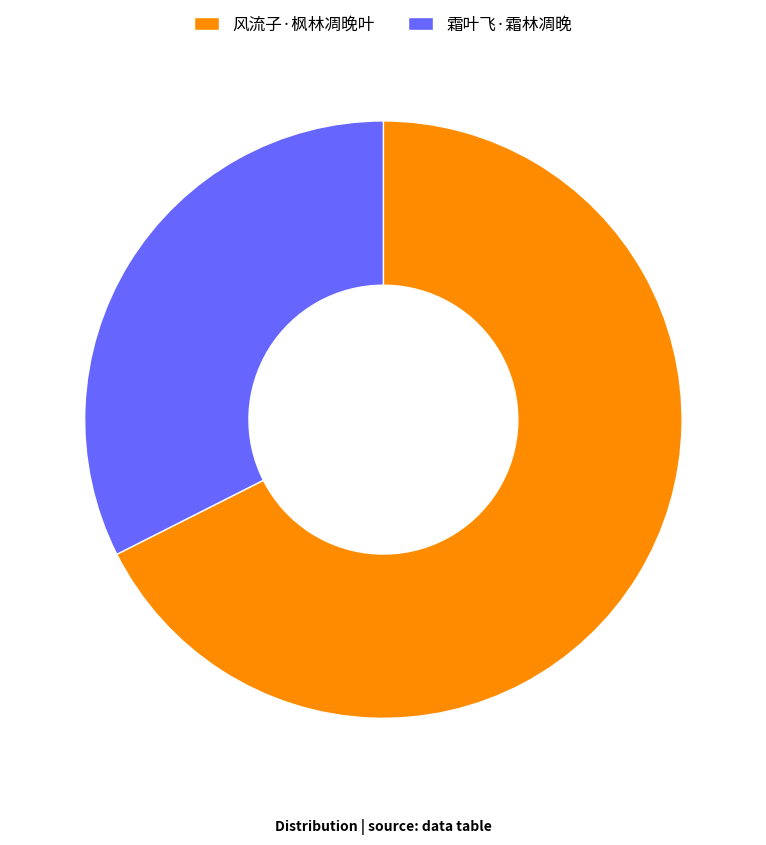

Is 霜叶飞·霜林凋晚 the majority of the pie?

No